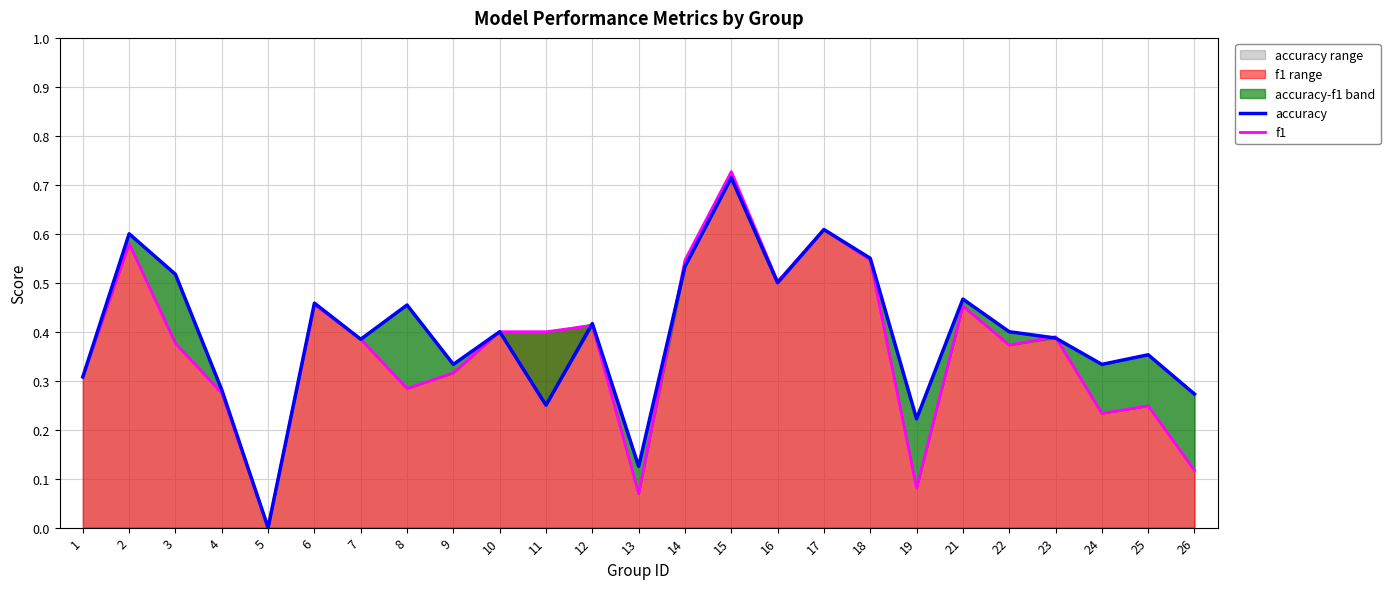

In f1, how many points are higher than both neighbors (excluding endpoints)?

8